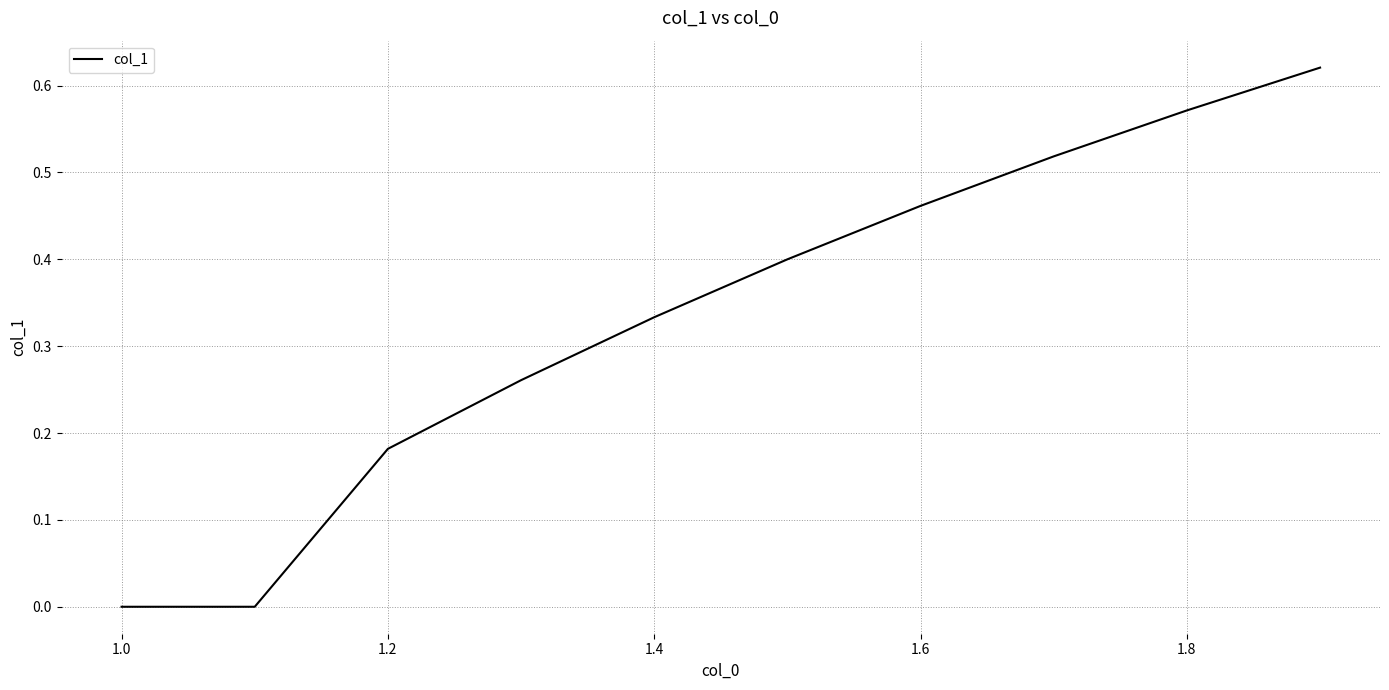

Which has a higher value, 1.4 or 1.8?

1.8